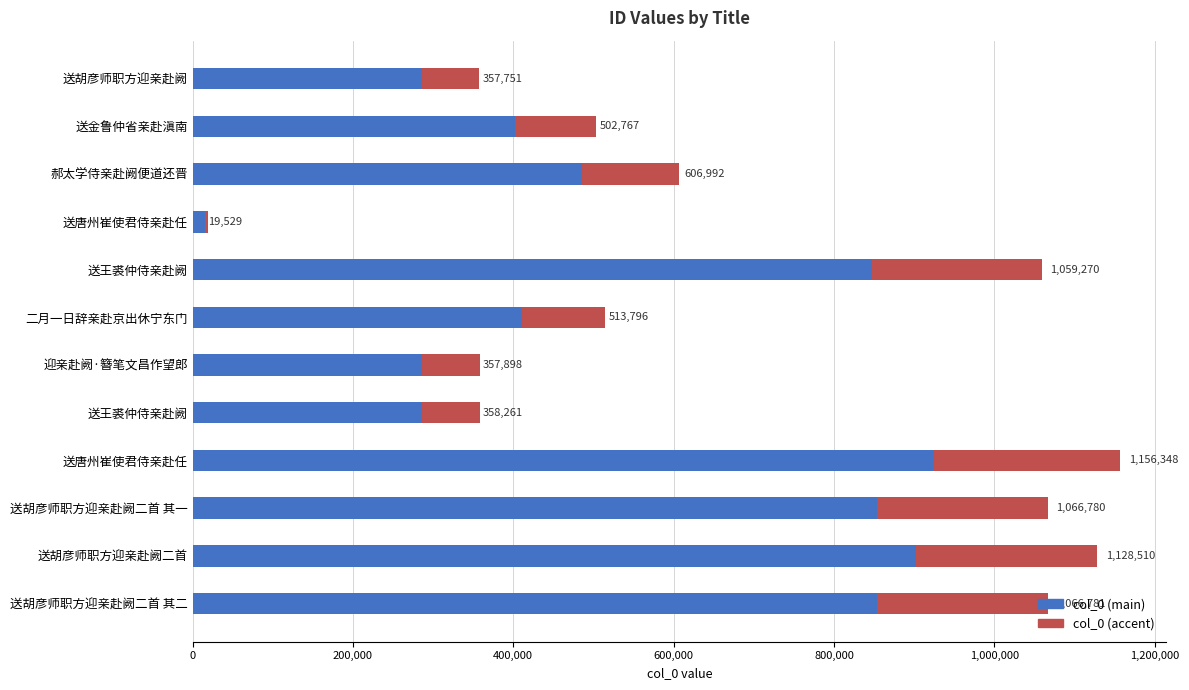

What are all the series names shown in the legend?

col_0 (main), col_0 (accent)